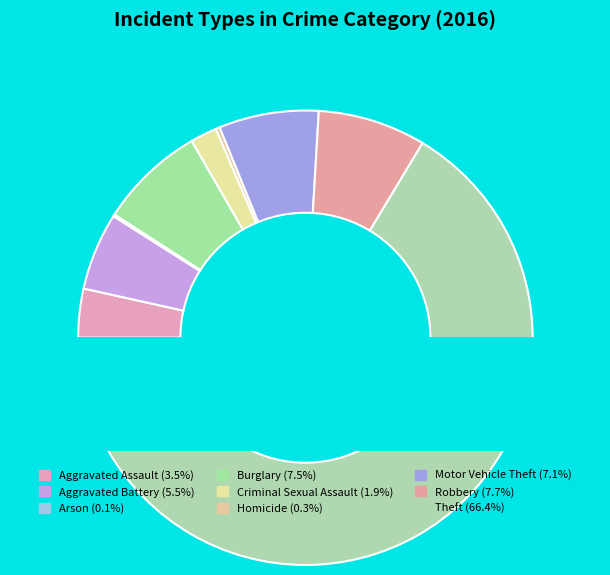

Which slice is the largest?

Theft